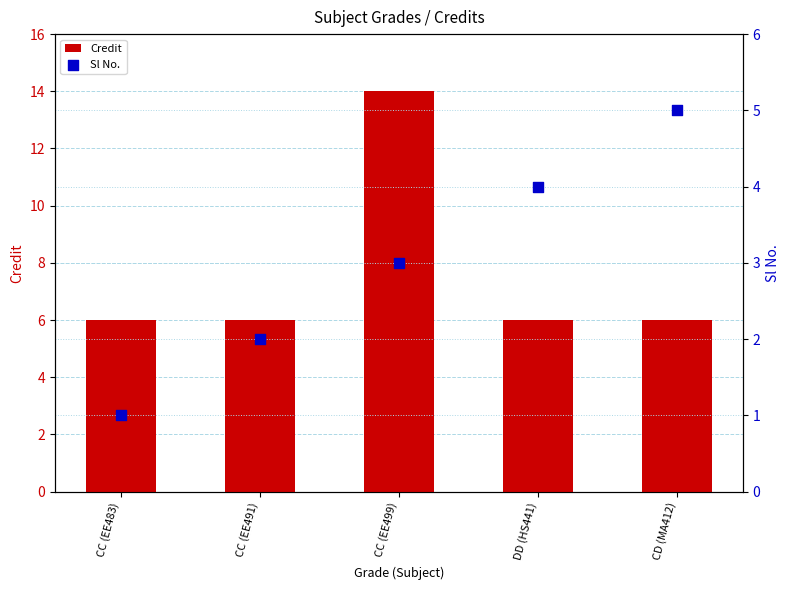

At which category is the sum across all series the highest?

CC (EE499)